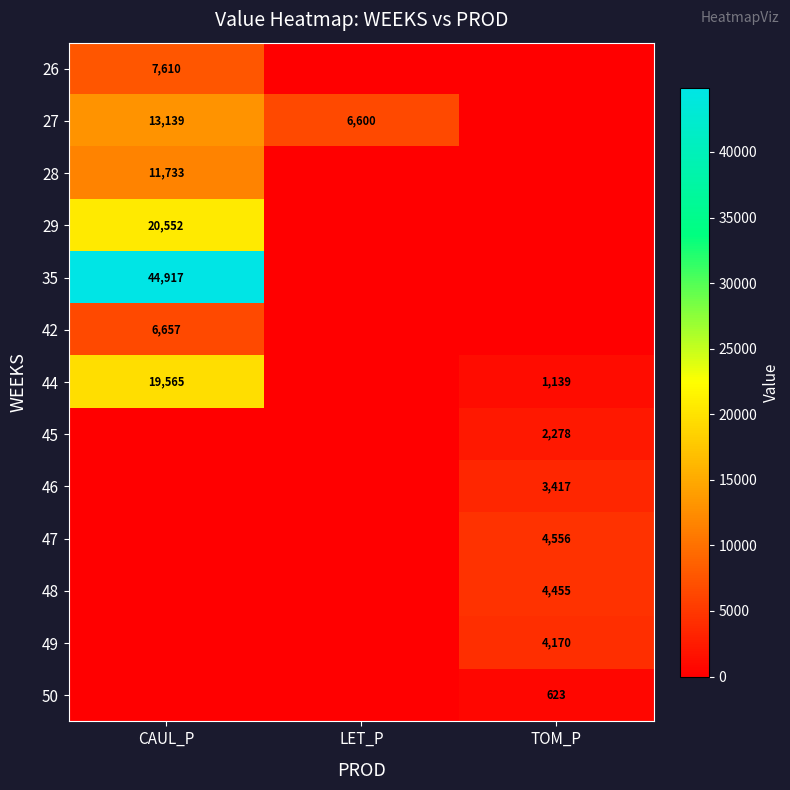

The value of 27 at CAUL_P is 13139. True or false?

True